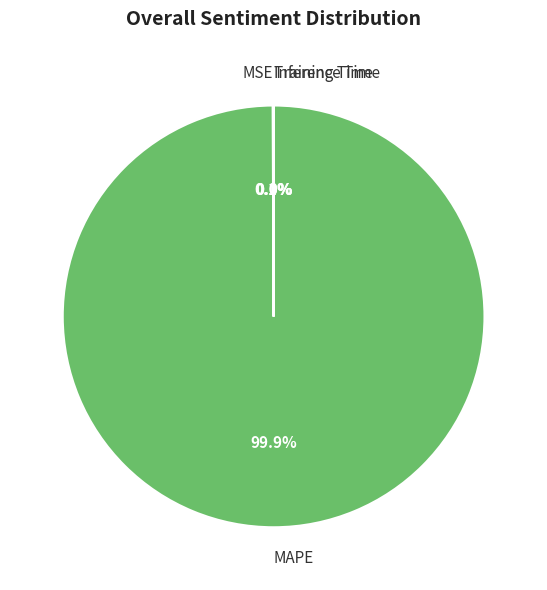

Which category has the biggest portion of the pie?

MAPE